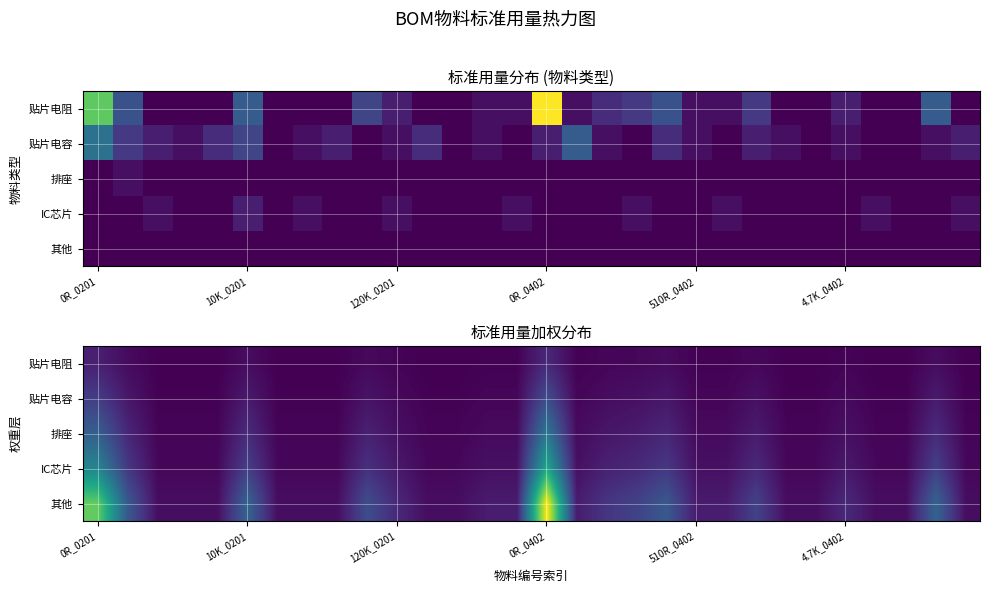

The 贴片电容 series shows 4.8 at 10K_0201. True or false?

True